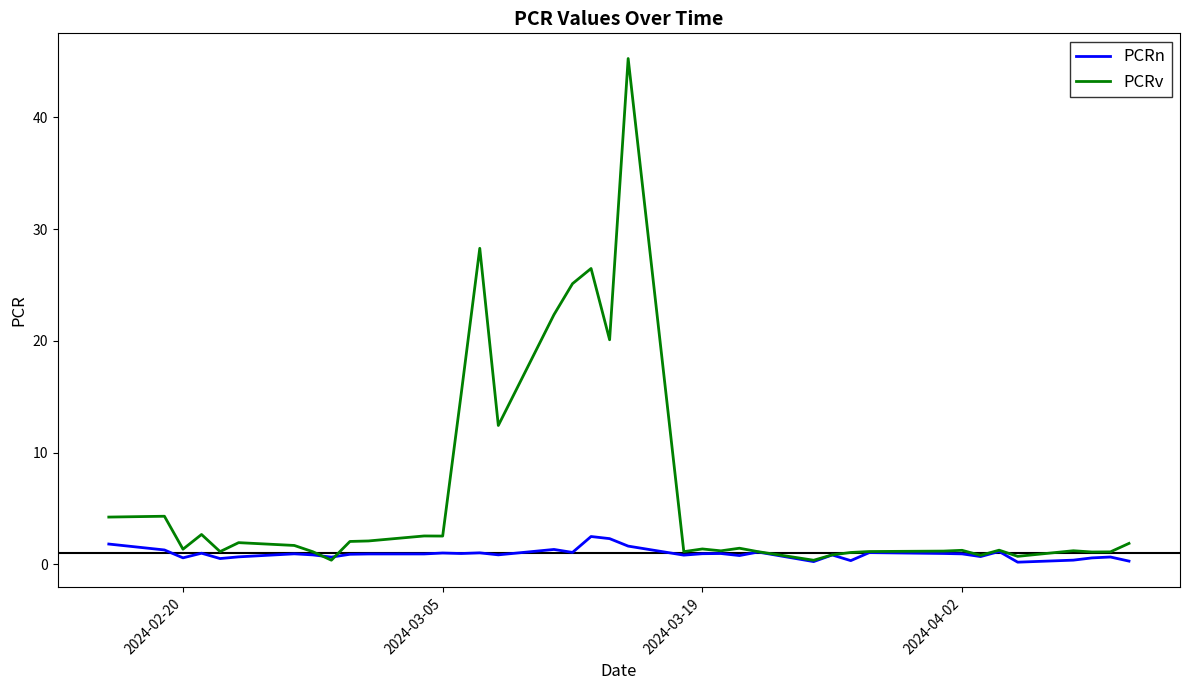

List the series in order of their peak value, lowest first.

PCRn, PCRv